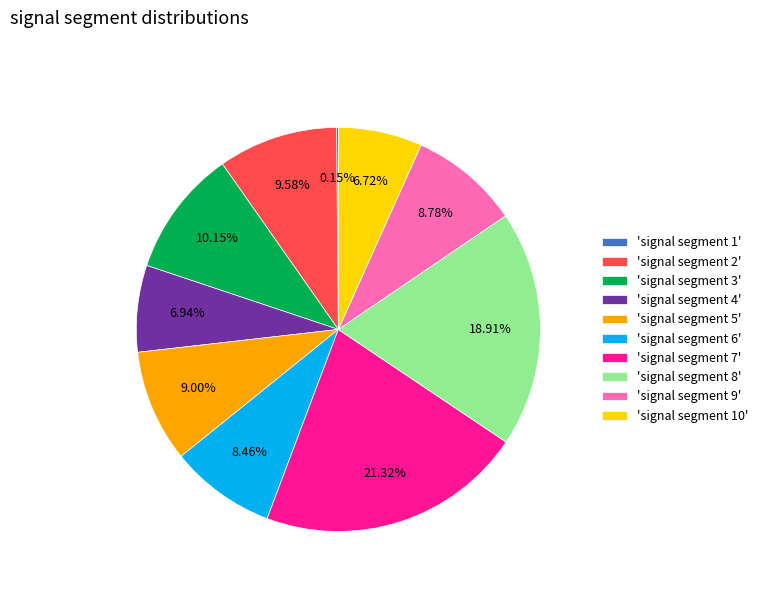

Does 'signal segment 8' account for over 50% of the chart?

No